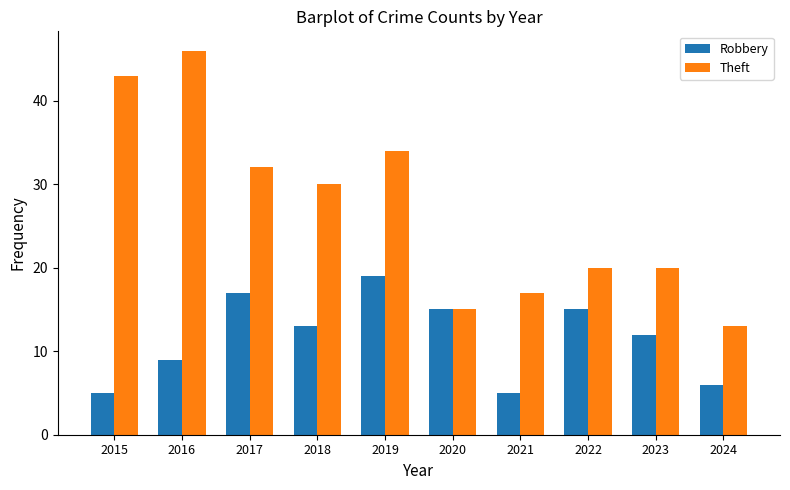

Are the bars horizontal?

No